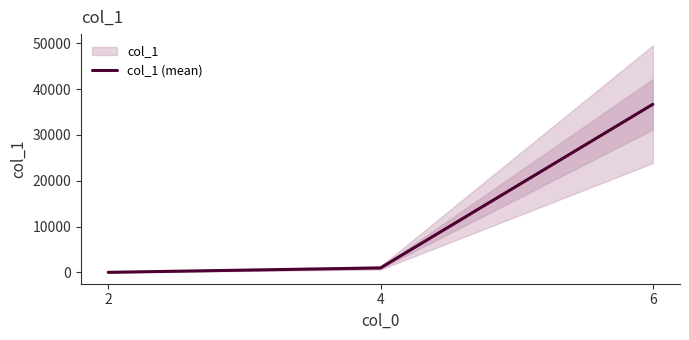

Count the number of values greater than 988.

1